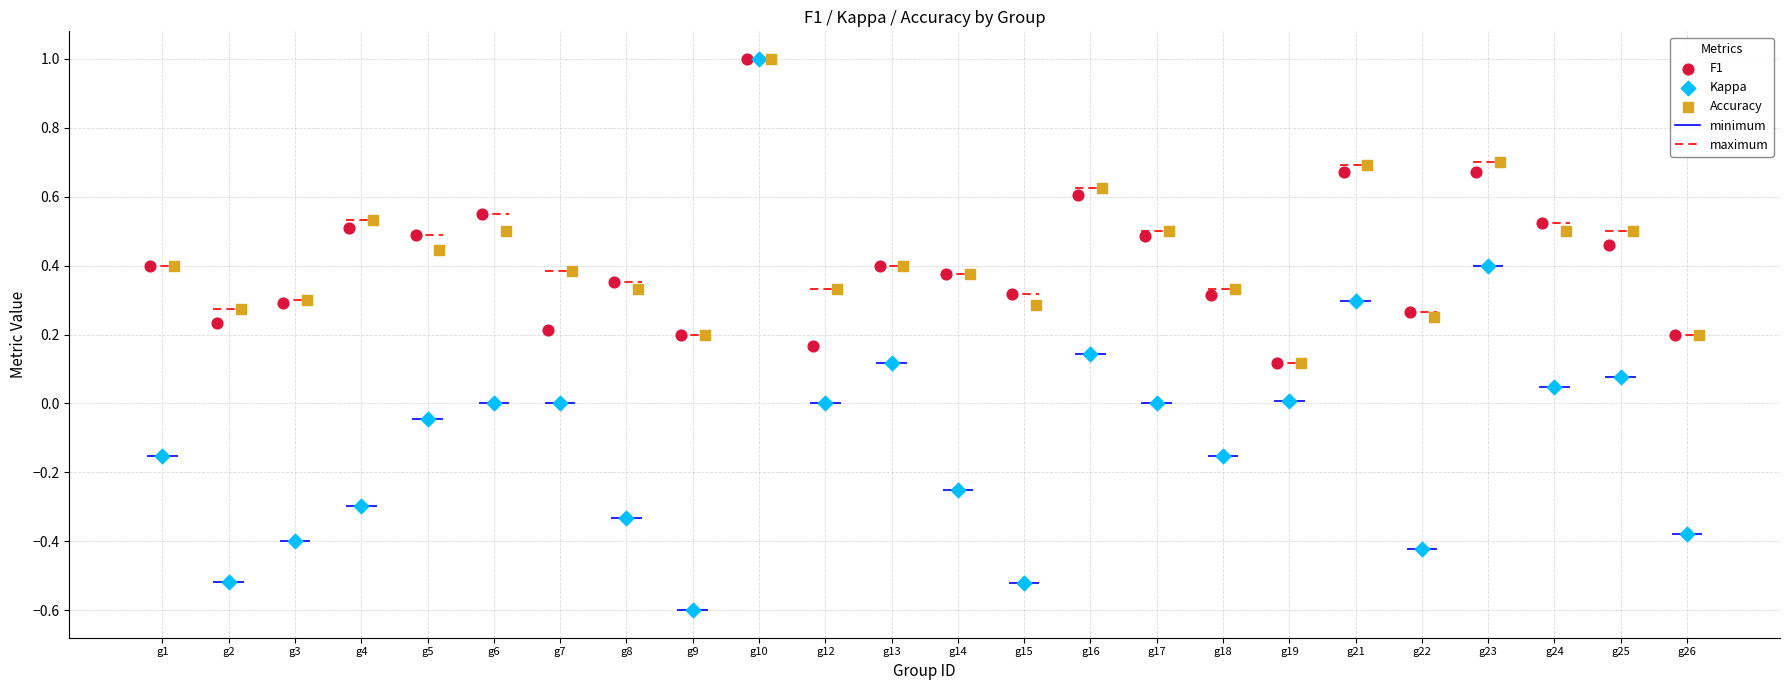

Which series has the largest Y range (max minus min)?

Kappa